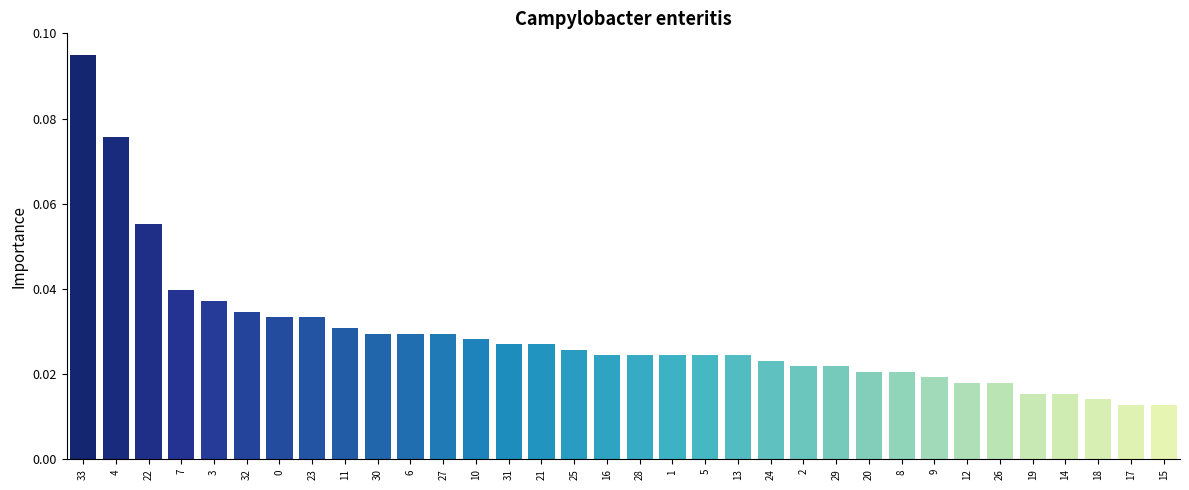

At which category does the chart reach its peak across all series?

33